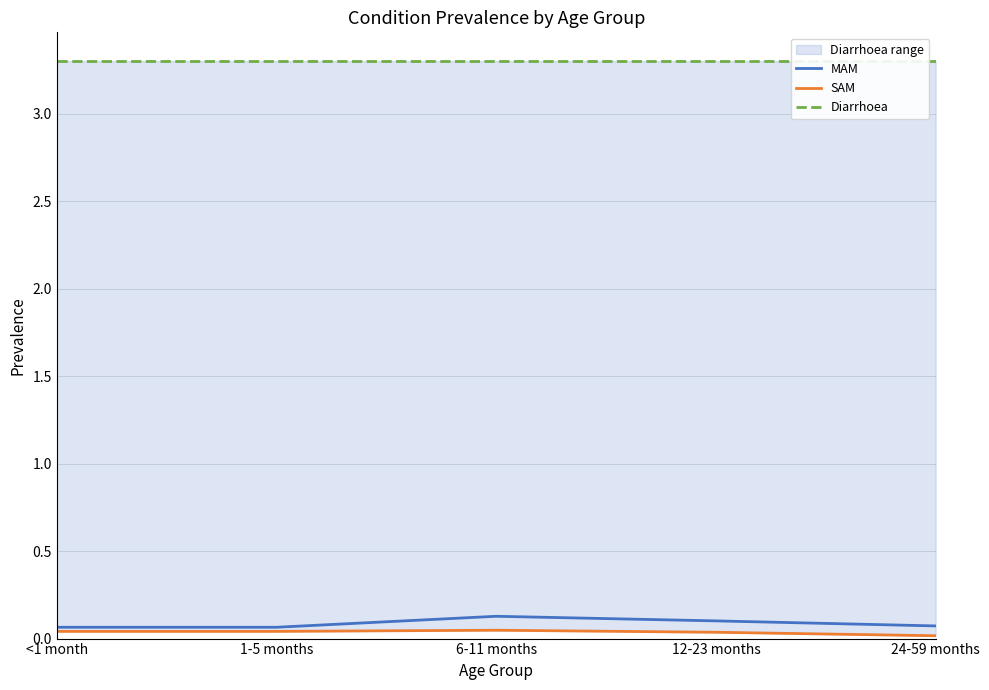

Read the Diarrhoea value at 1-5 months.

3.3